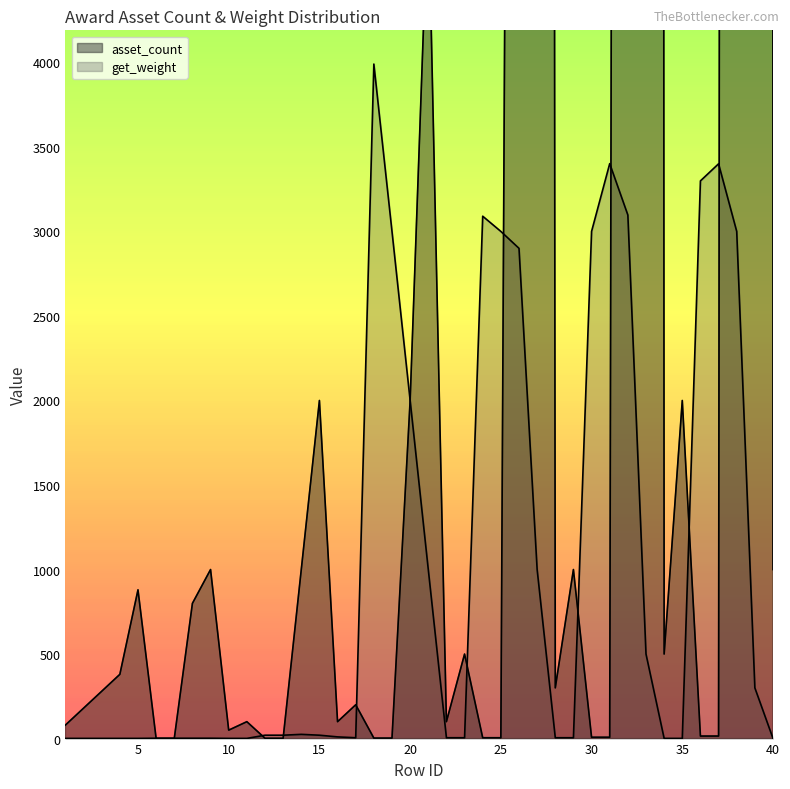

List the labels in order of asset_count value, smallest first.

6, 7, 12, 13, 18, 19, 24, 25, 30, 31, 36, 37, 10, 1, 11, 16, 22, 2, 17, 3, 28, 4, 23, 34, 8, 5, 9, 14, 29, 40, 15, 20, 35, 21, 26, 32, 27, 38, 33, 39